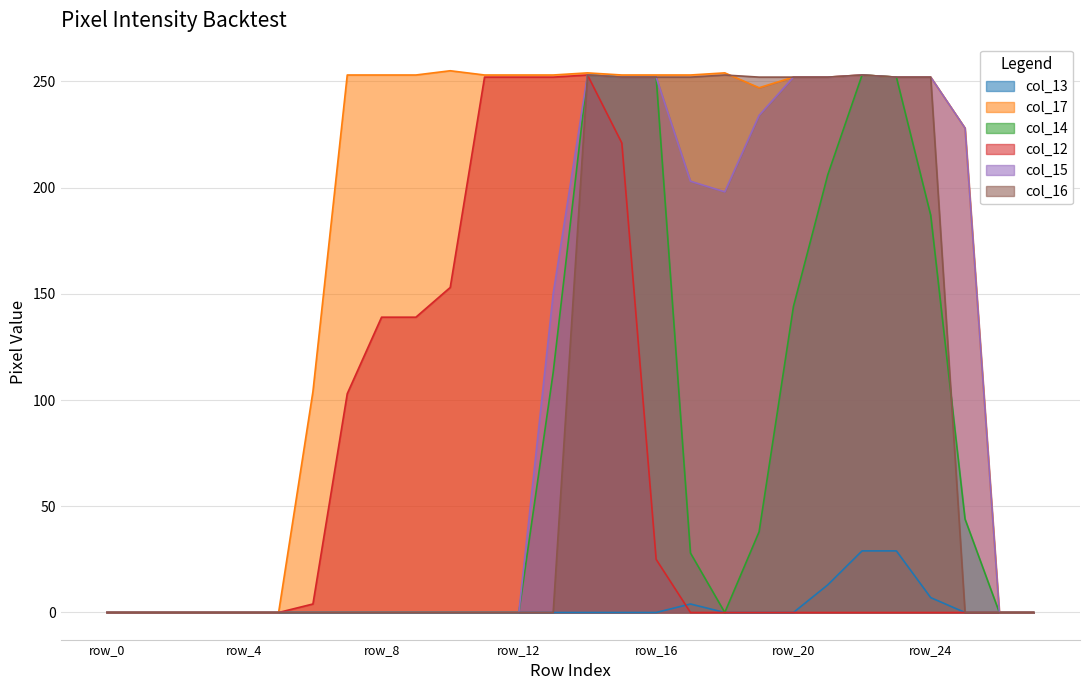

List the labels in order of col_17 value, largest first.

row_10, row_14, row_18, row_7, row_8, row_9, row_11, row_12, row_13, row_15, row_16, row_17, row_22, row_20, row_21, row_23, row_24, row_19, row_25, row_6, row_0, row_1, row_2, row_3, row_4, row_5, row_26, row_27